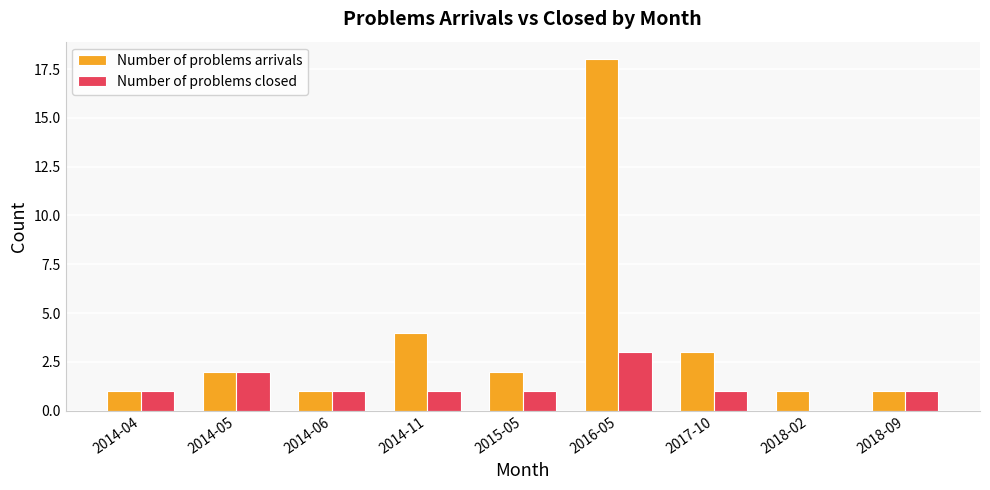

How many positive values does the Number of problems closed series have?

8